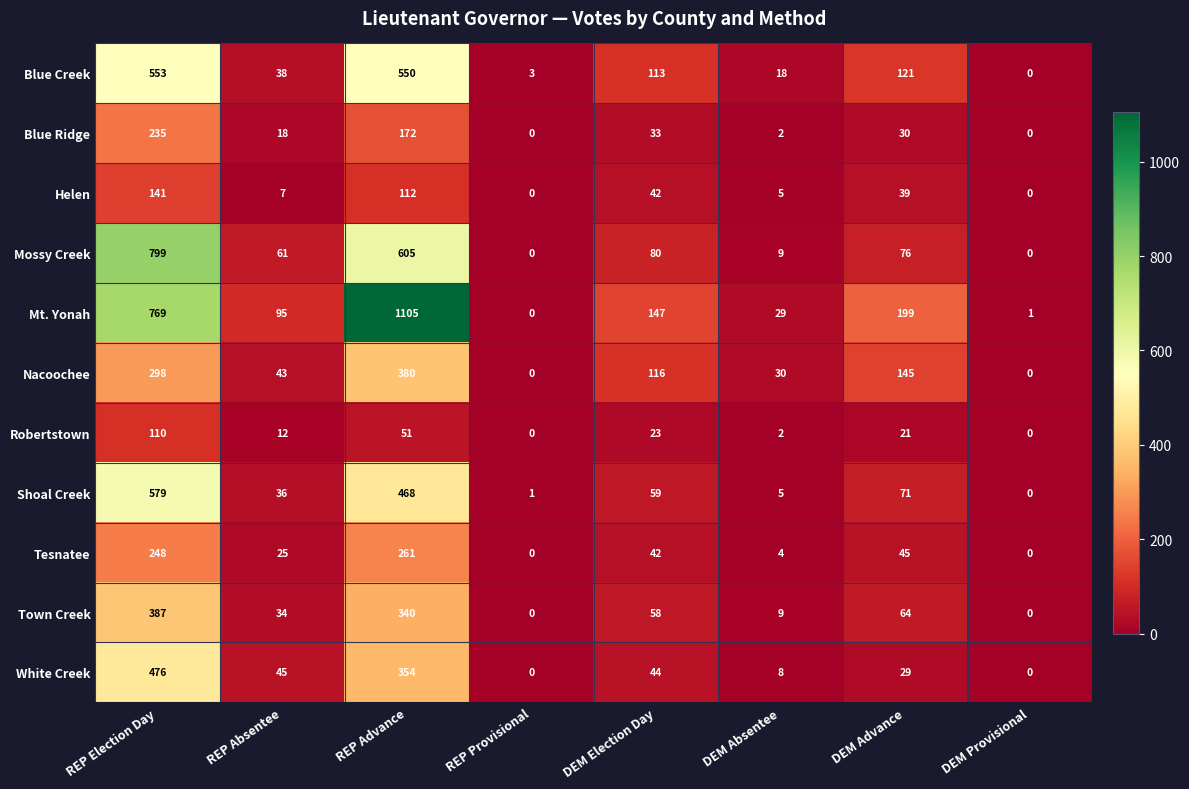

How many categories are shown in the chart?

8